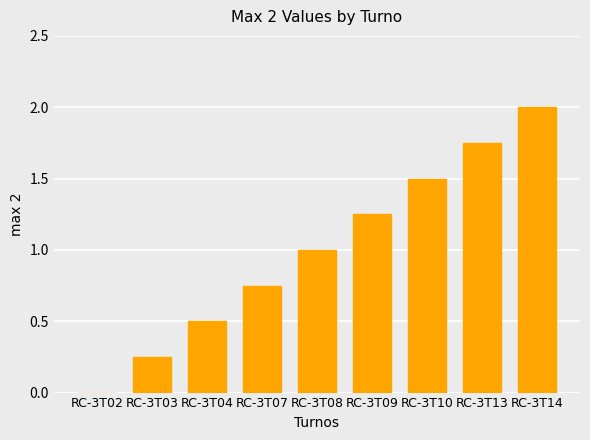

Does the chart contain stacked bars?

No